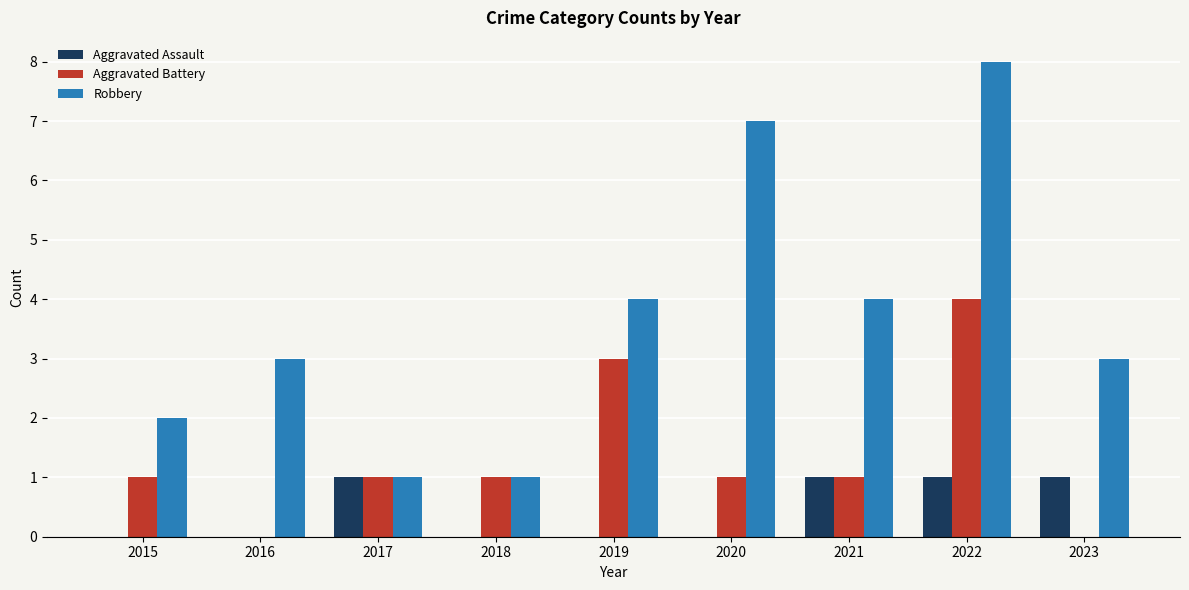

Is it true that Aggravated Assault equals -1 at 2018?

False